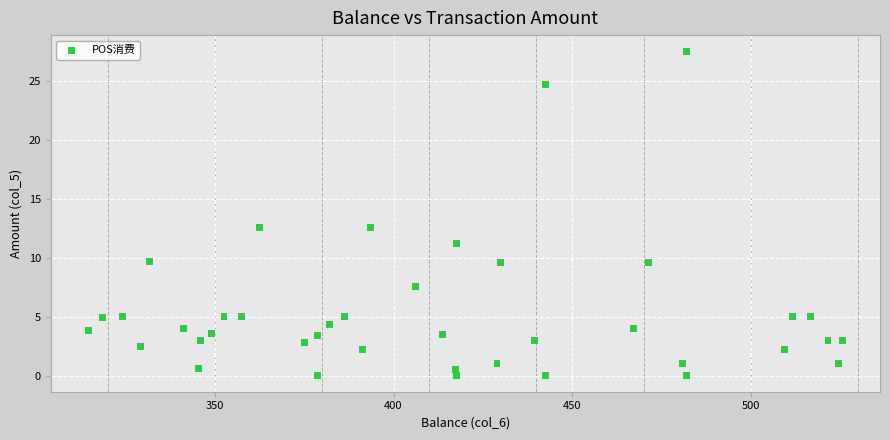

What is the range of X values (max minus min)?

211.0